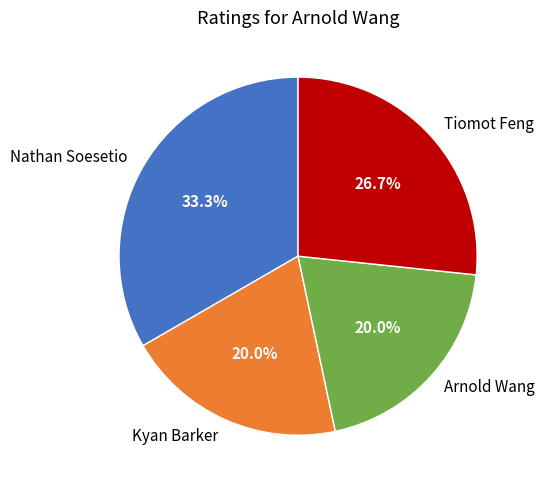

Combined, do Kyan Barker and Arnold Wang account for over 50%?

No